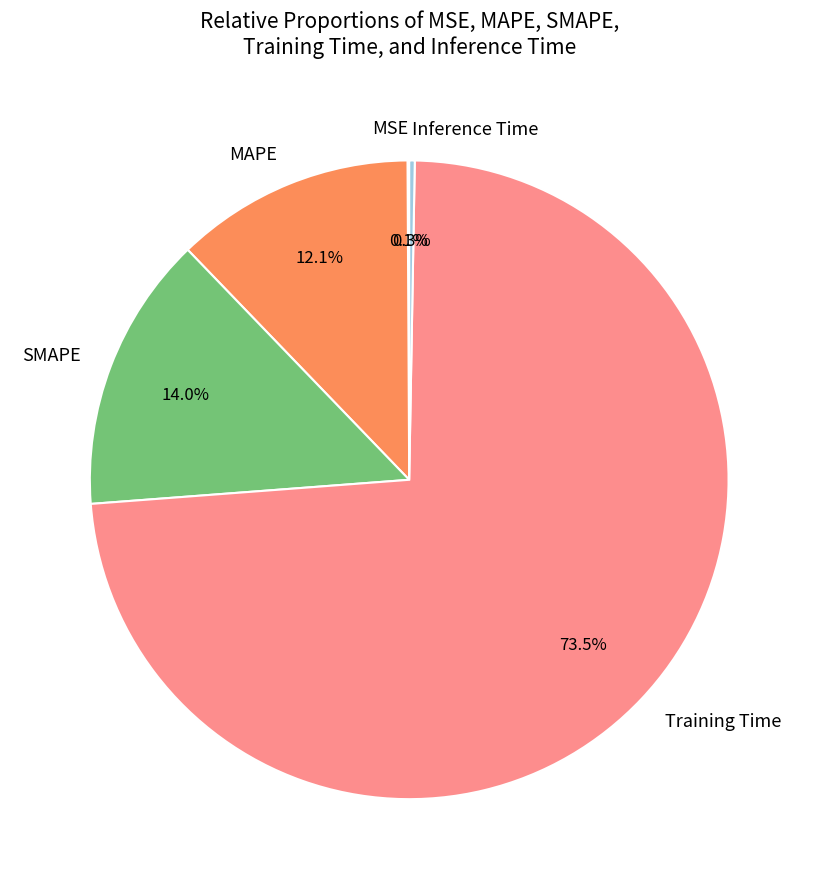

To the nearest percent, what is the average slice percentage?

20%